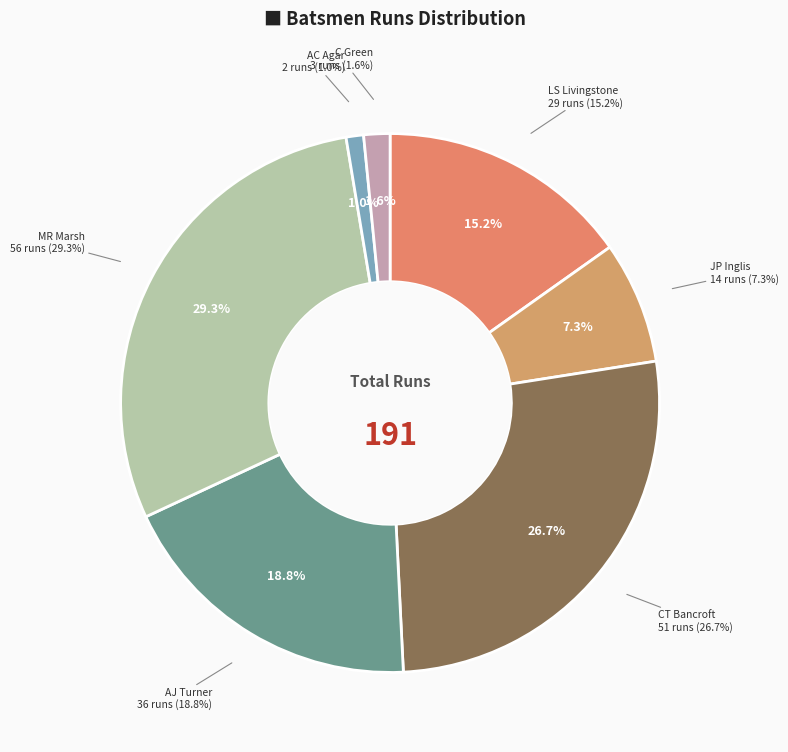

Rank the categories by value from highest to lowest.

MR Marsh, CT Bancroft, AJ Turner, LS Livingstone, JP Inglis, C Green, AC Agar